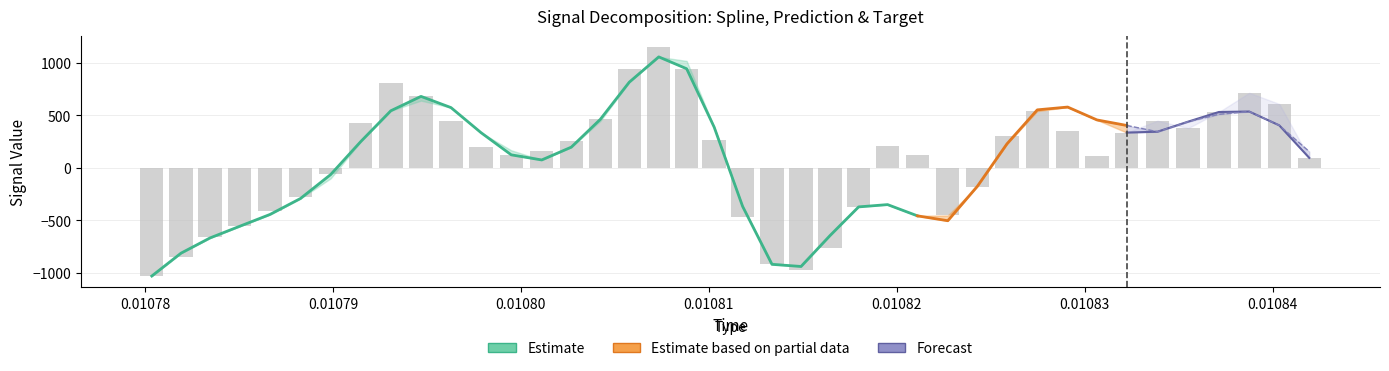

What is the difference between the highest and lowest values at 10?

131.8